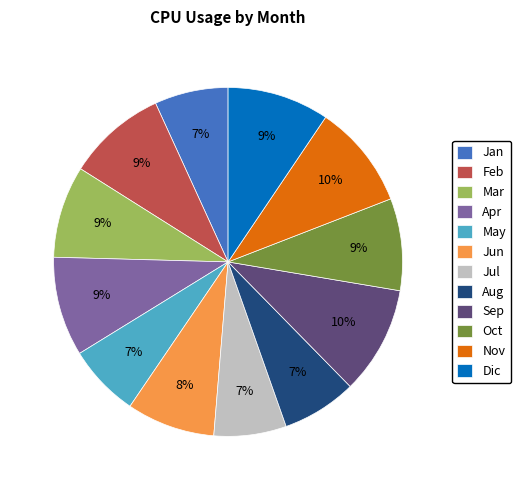

To the nearest percent, what is the average slice percentage?

8%